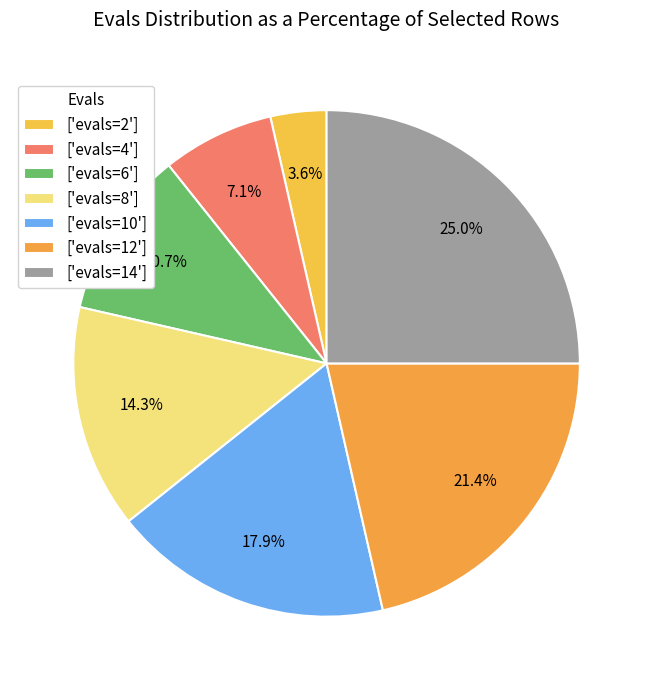

How many segments does this pie chart have?

7